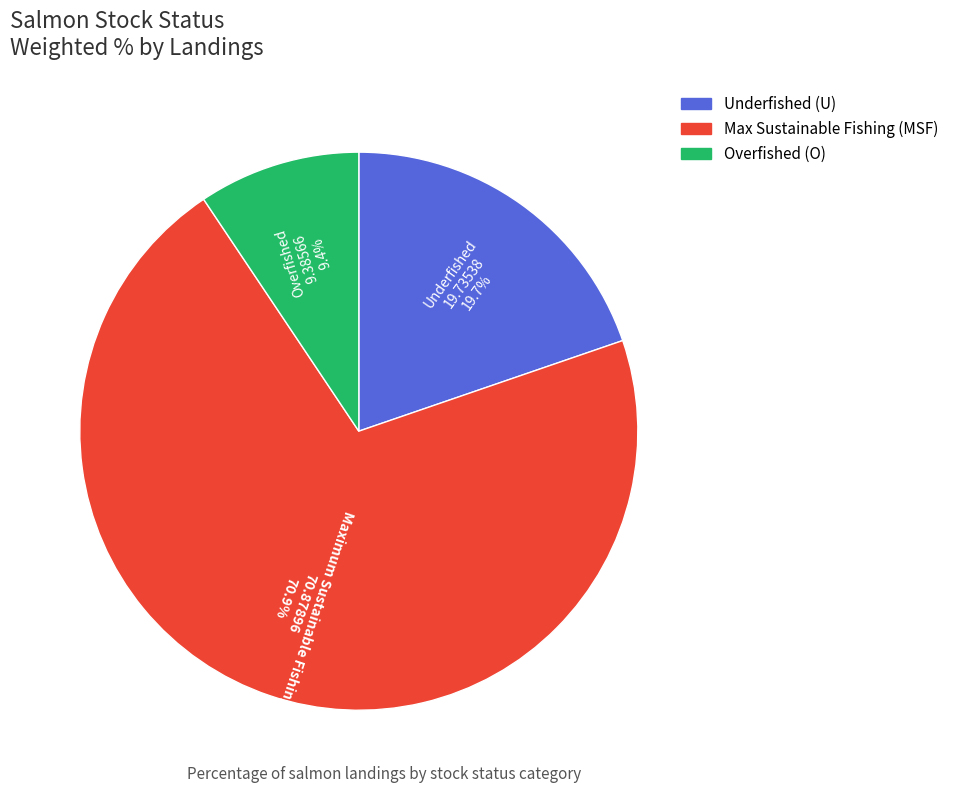

Rank the categories by value from lowest to highest.

Overfished (O), Underfished (U), Max Sustainable Fishing (MSF)